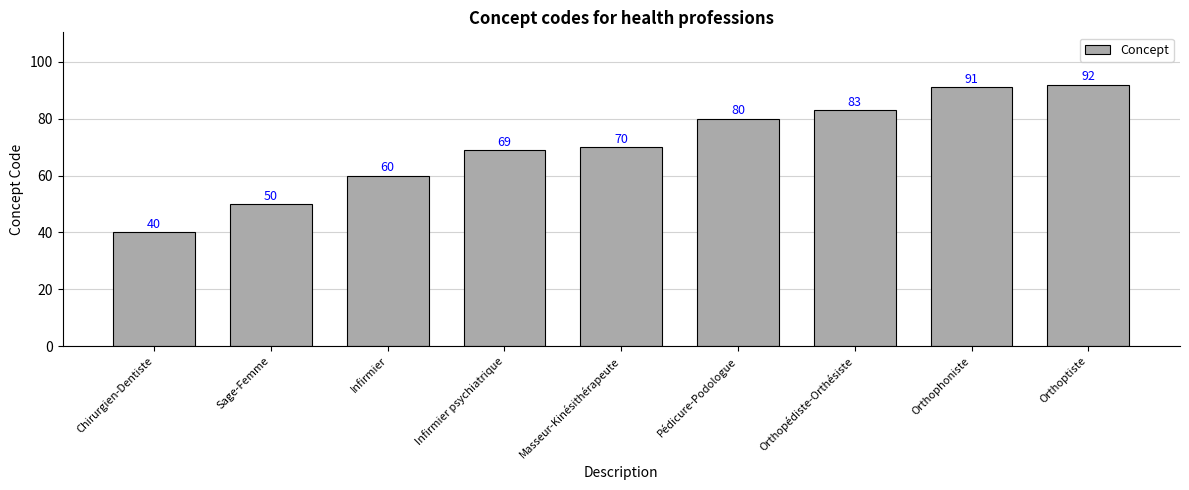

Rank the categories by value from highest to lowest.

Orthoptiste, Orthophoniste, Orthopédiste-Orthésiste, Pédicure-Podologue, Masseur-Kinésithérapeute, Infirmier psychiatrique, Infirmier, Sage-Femme, Chirurgien-Dentiste